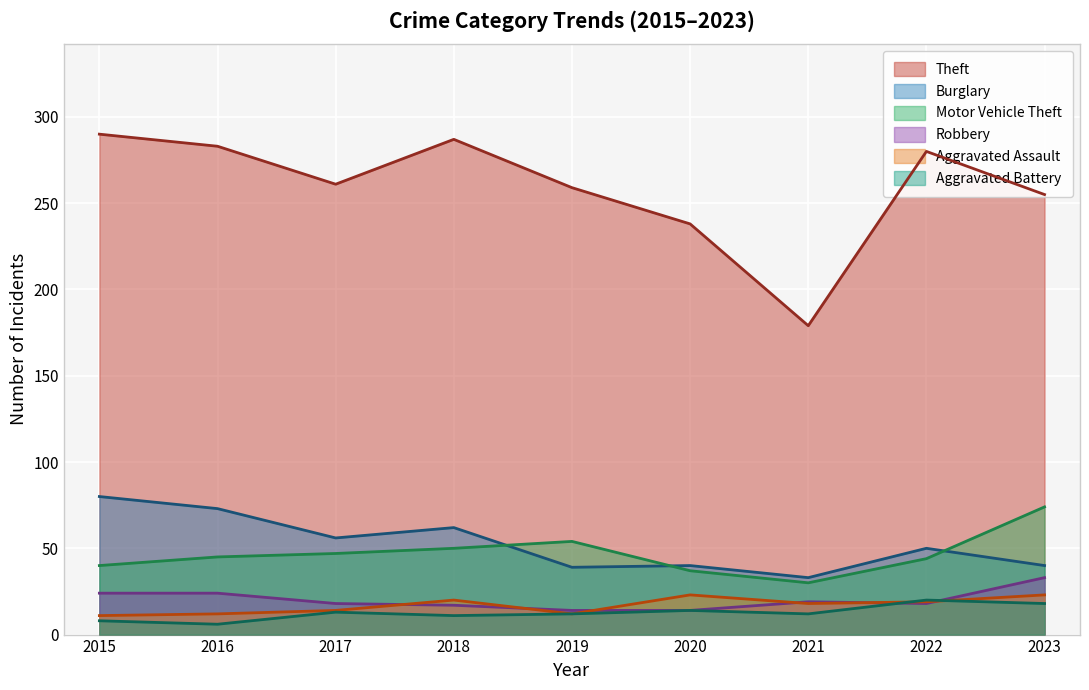

What is the average value of the Aggravated Battery series?

13